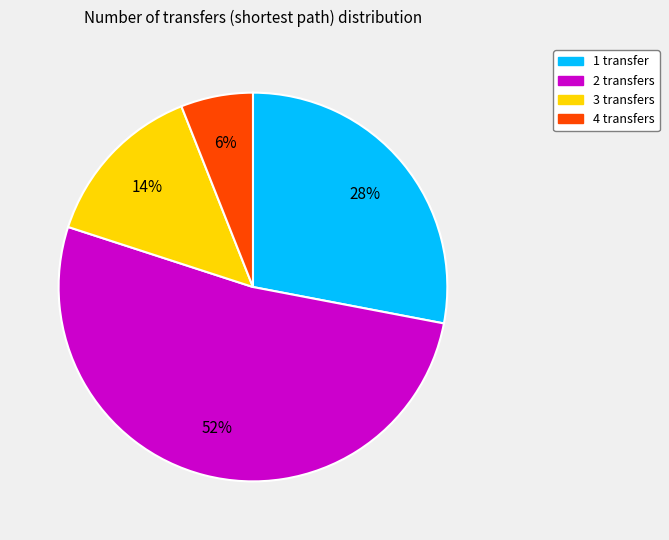

True or false: 4 transfers accounts for 6% of the total.

True